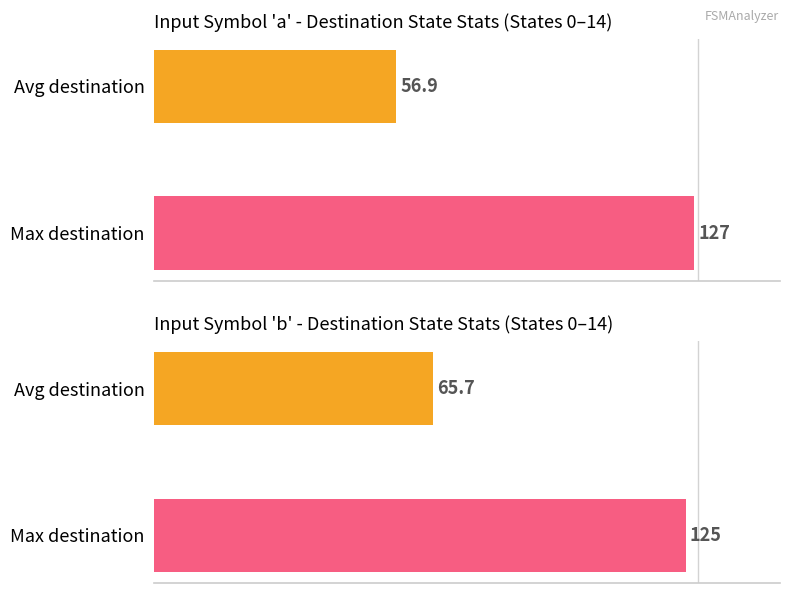

What is the average value?

91.9